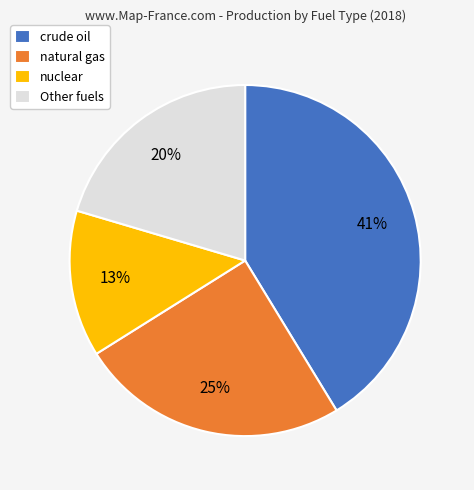

To the nearest percent, what is the average slice percentage?

25%